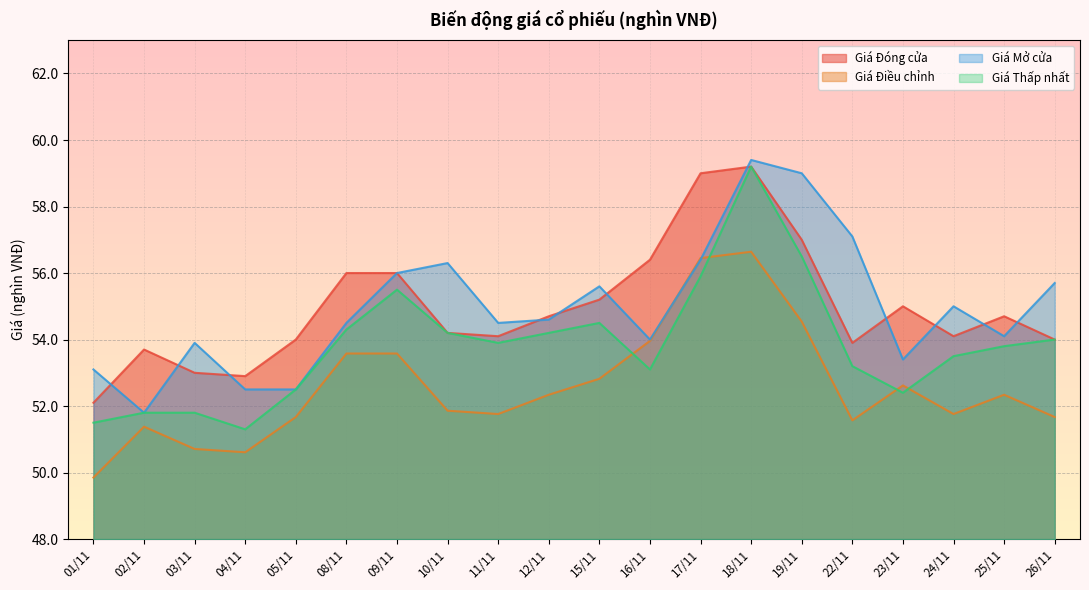

What is the difference between the second highest and minimum values in the Giá Điều chỉnh series?

6.6